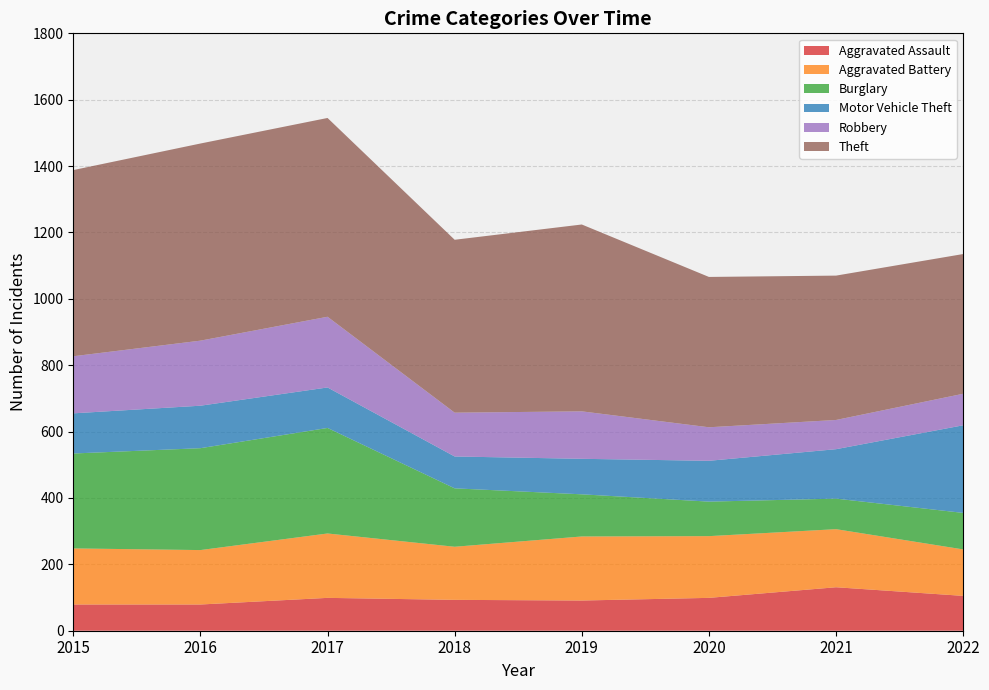

Reading left to right, transcribe all the data shown in this chart.

Aggravated Assault: 2015=79	2016=79	2017=99	2018=93	2019=91	2020=99	2021=131	2022=105
Aggravated Battery: 2015=169	2016=164	2017=194	2018=160	2019=193	2020=186	2021=175	2022=140
Burglary: 2015=286	2016=307	2017=318	2018=176	2019=127	2020=104	2021=92	2022=110
Motor Vehicle Theft: 2015=121	2016=128	2017=122	2018=96	2019=107	2020=123	2021=149	2022=264
Robbery: 2015=172	2016=196	2017=213	2018=132	2019=143	2020=101	2021=88	2022=95
Theft: 2015=561	2016=594	2017=599	2018=521	2019=563	2020=453	2021=435	2022=421